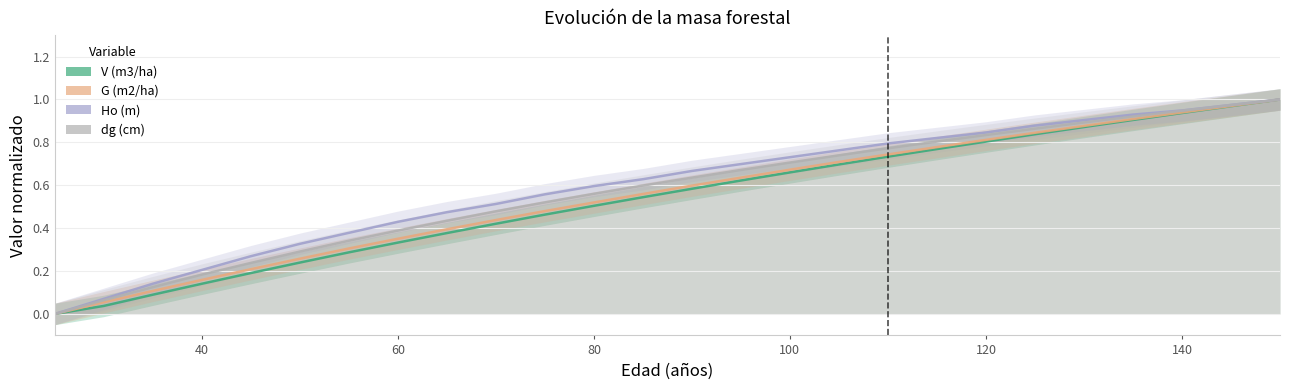

How many positive values does the V (m3/ha) series have?

25